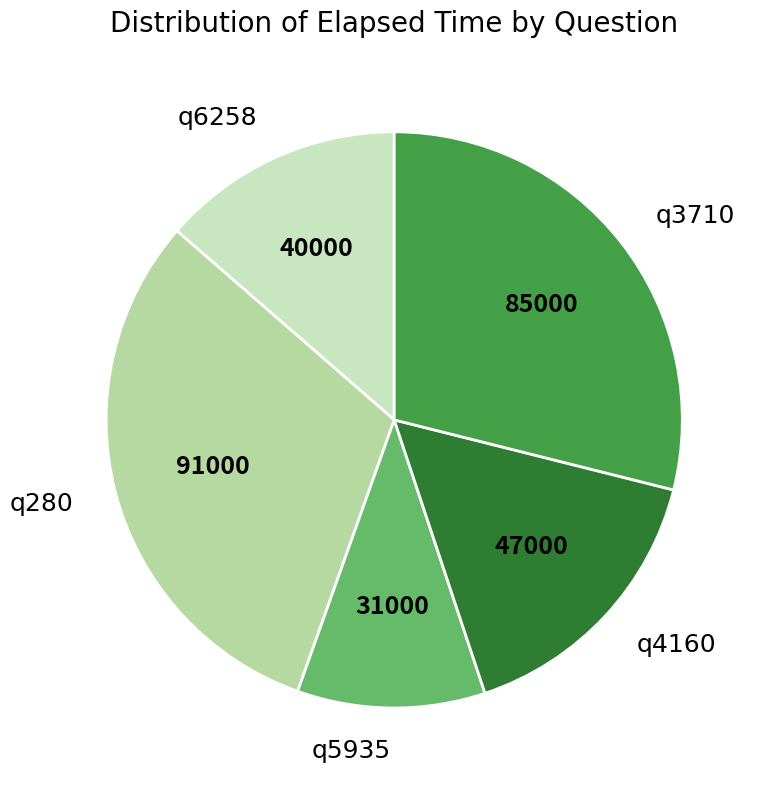

Which category has the smallest portion of the pie?

q5935